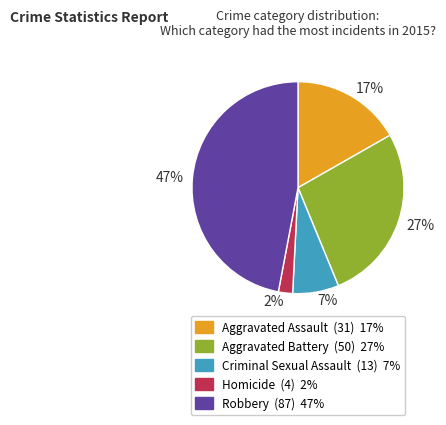

To the nearest percent, what is the average slice percentage?

20%